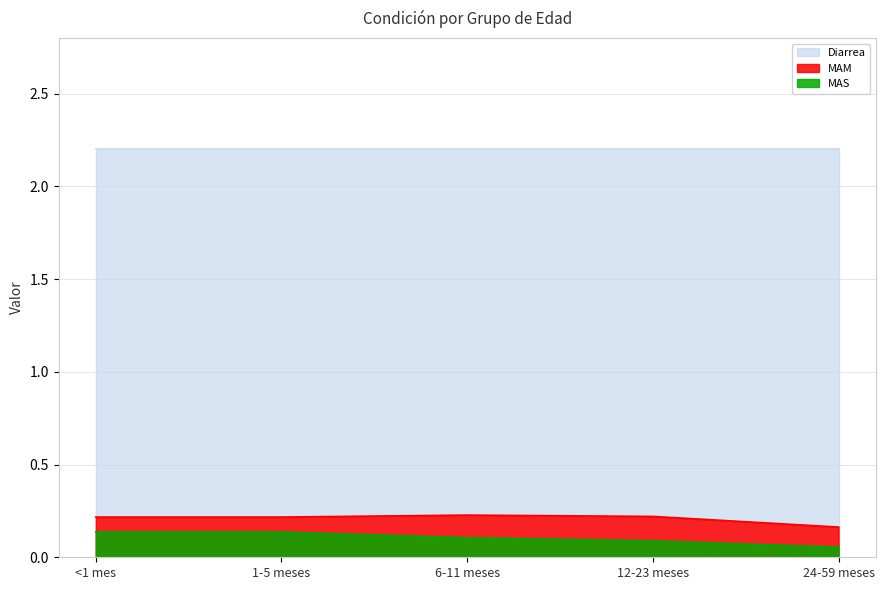

Which series has the largest range (max minus min)?

MAS